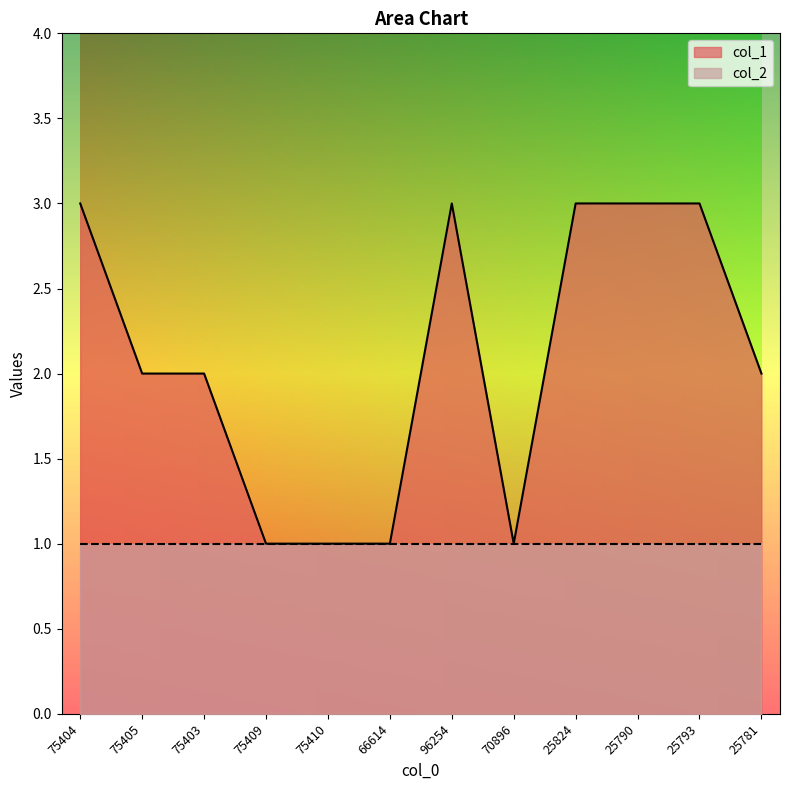

How many lines are shown in the chart?

2